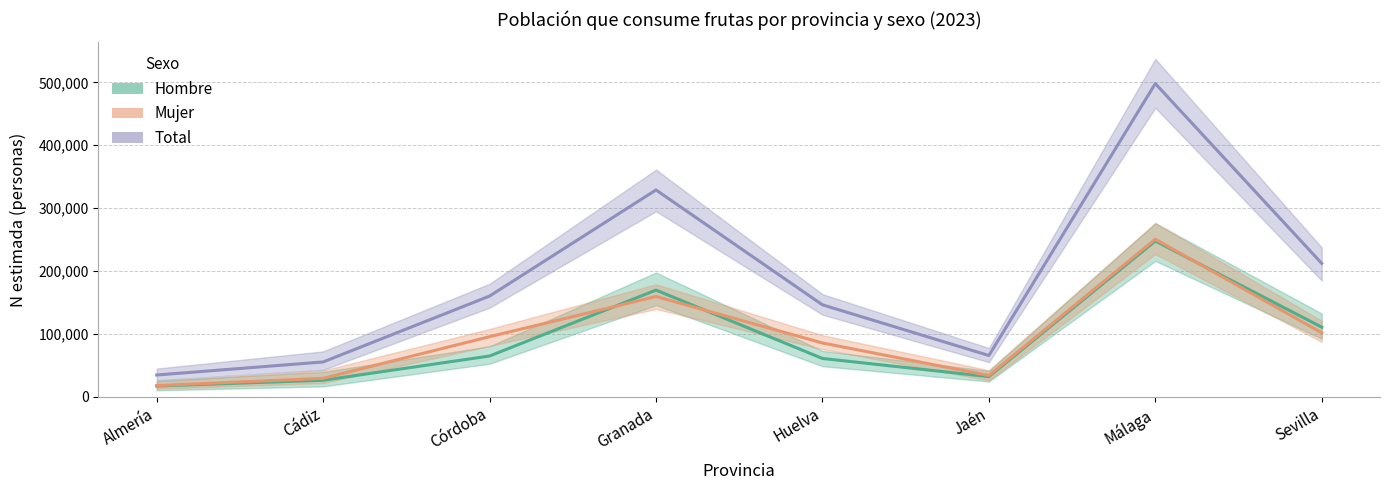

At which label does Total reach its minimum?

Almería